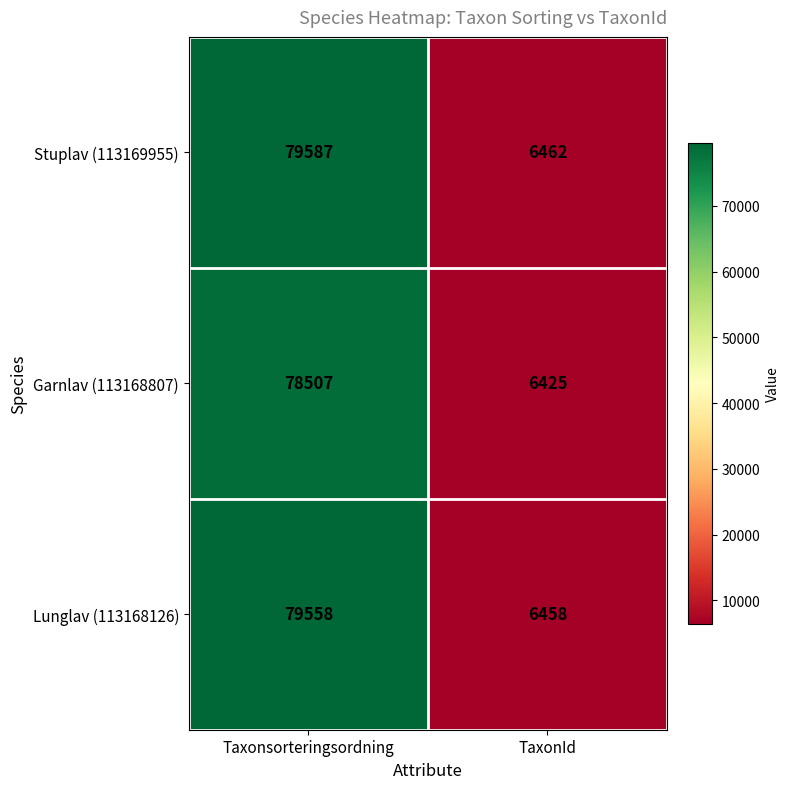

What is the difference between the Stuplav (113169955) values at TaxonId and Taxonsorteringsordning?

73125